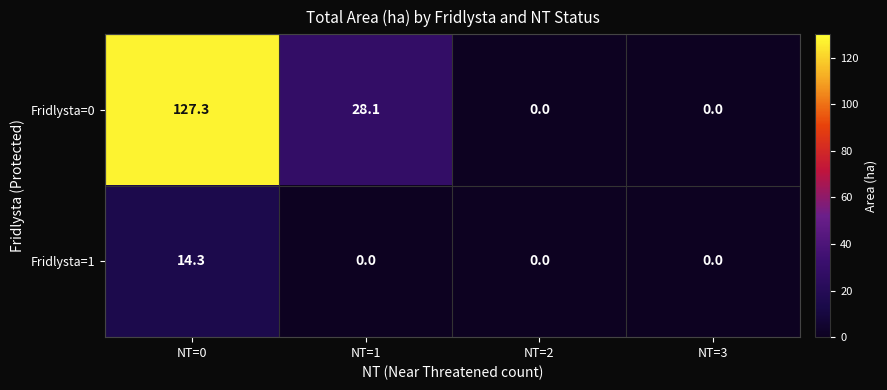

Reading left to right, what are all the values shown in this chart?

Fridlysta=0: NT=0=127.3	NT=1=28.1	NT=2=0.0	NT=3=0.0
Fridlysta=1: NT=0=14.3	NT=1=0.0	NT=2=0.0	NT=3=0.0